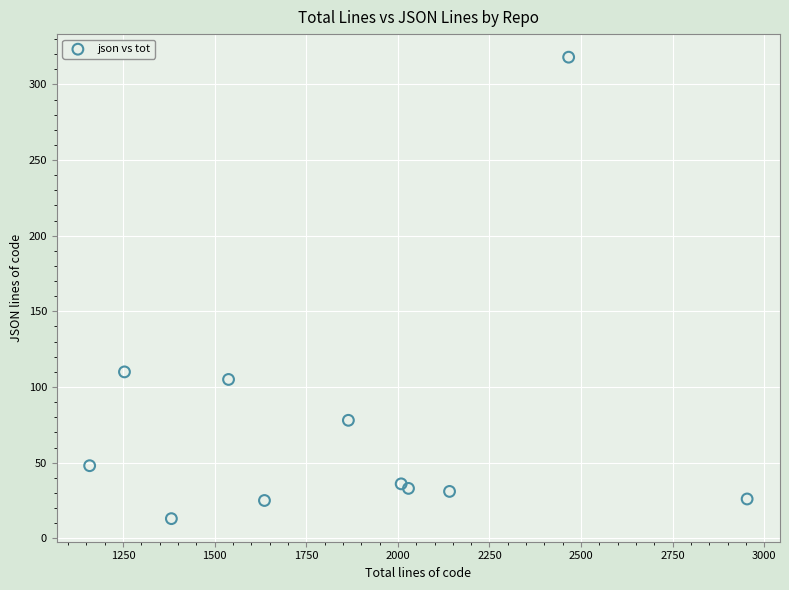

What Y value in the scatter plot is closest to 165?

110